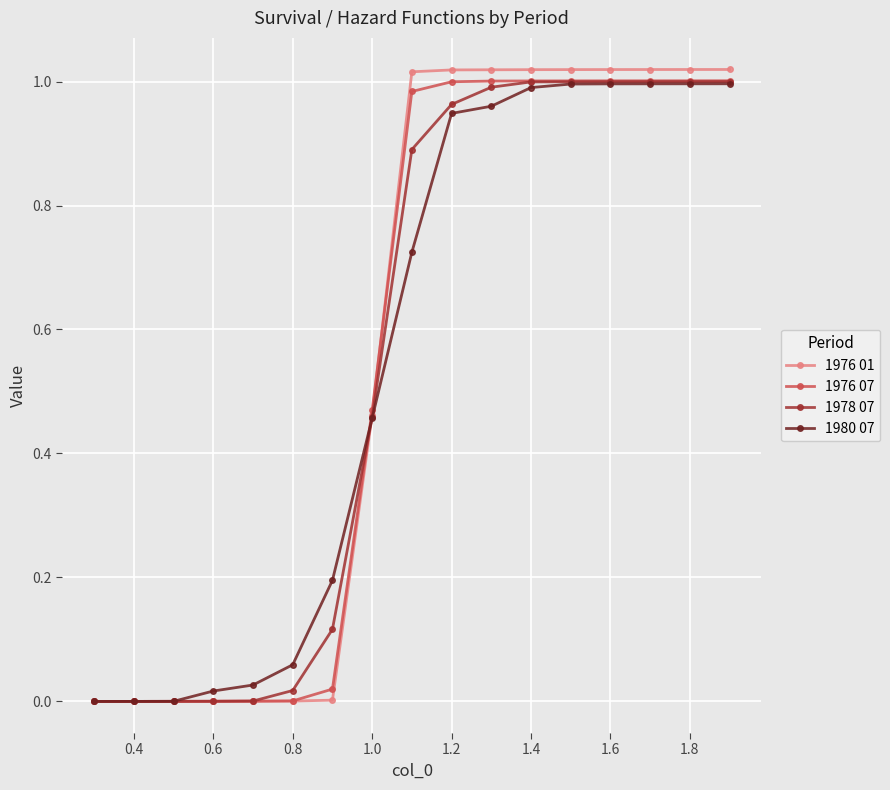

What are all the series names shown in the legend?

1976 01, 1976 07, 1978 07, 1980 07